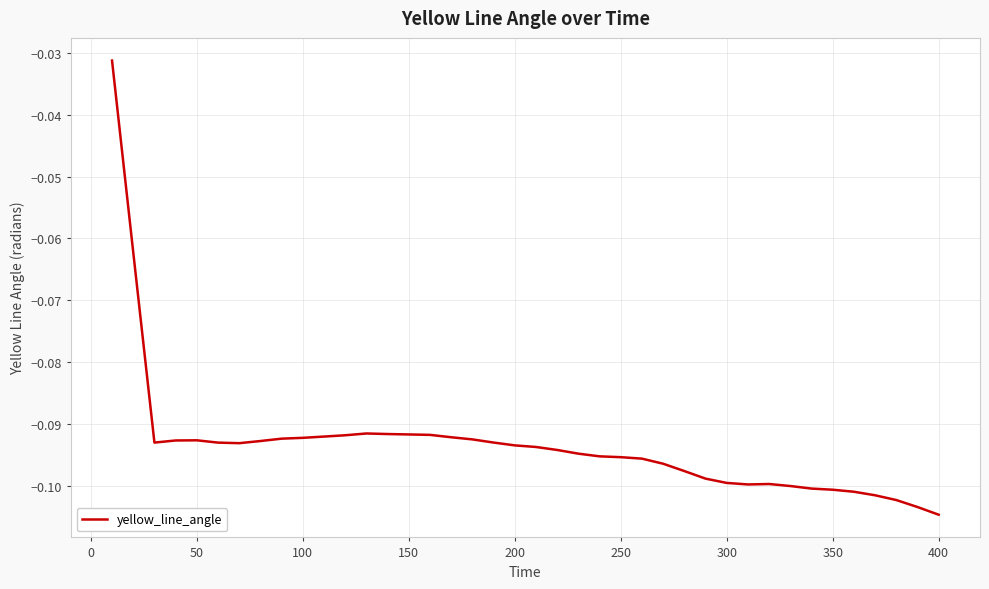

Is it true that the value at 400 is -0.2?

False